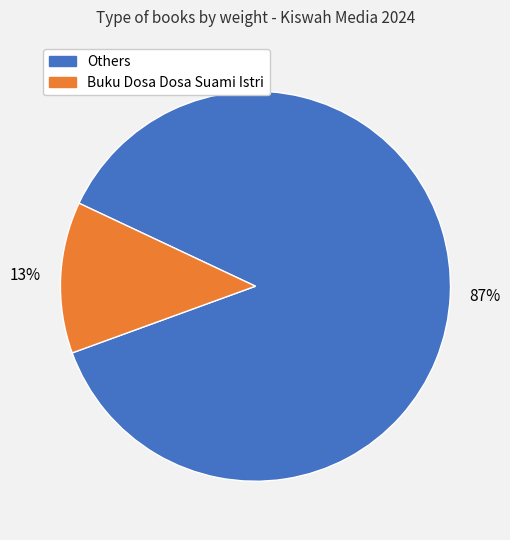

Is there any slice that represents more than half of the pie?

Yes